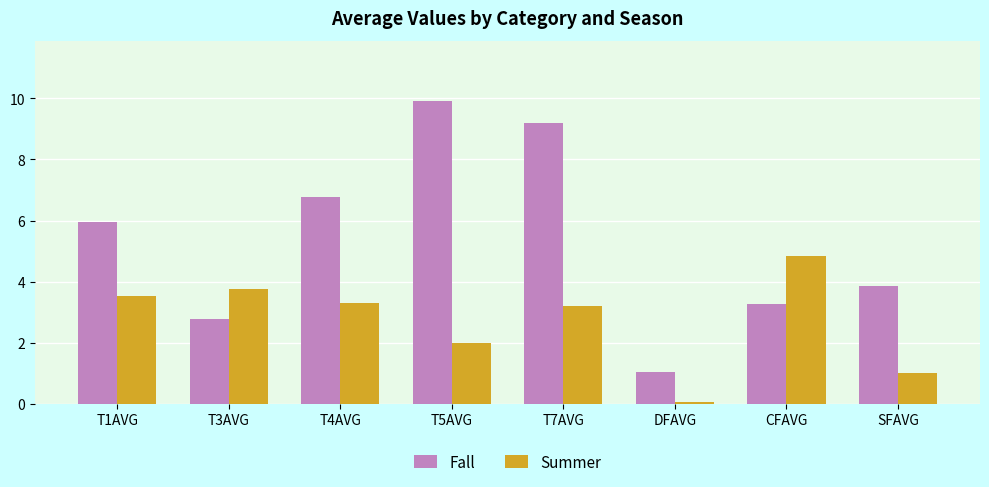

Reading left to right, what are all the values shown in this chart?

Fall: T1AVG=6.0	T3AVG=2.8	T4AVG=6.8	T5AVG=9.9	T7AVG=9.2	DFAVG=1.0	CFAVG=3.3	SFAVG=3.8
Summer: T1AVG=3.5	T3AVG=3.8	T4AVG=3.3	T5AVG=2.0	T7AVG=3.2	DFAVG=0.1	CFAVG=4.8	SFAVG=1.0